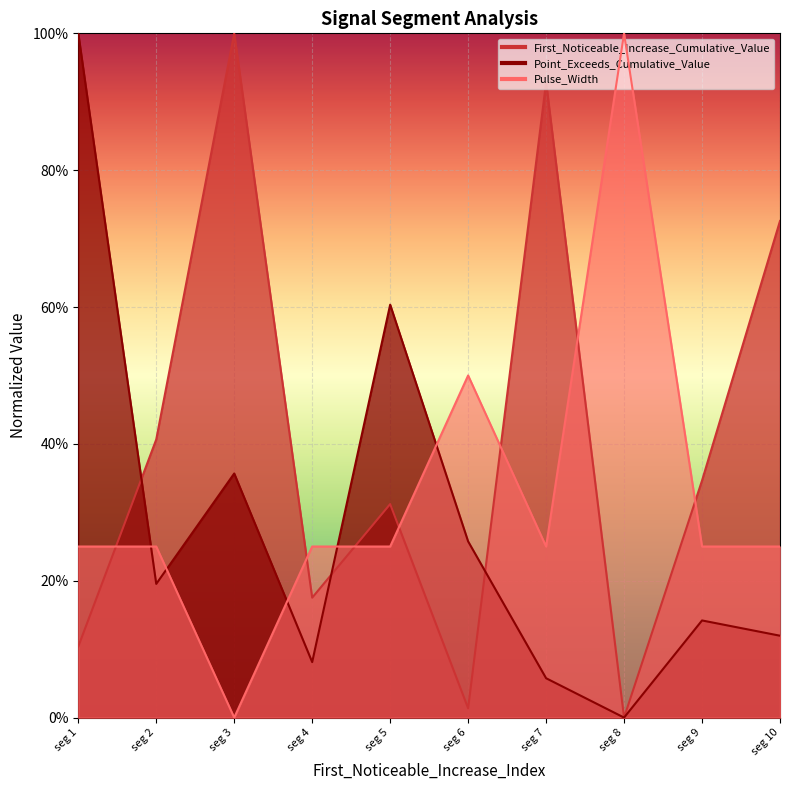

What is the difference between the second highest and minimum values in the First_Noticeable_Increase_Cumulative_Value series?

0.9